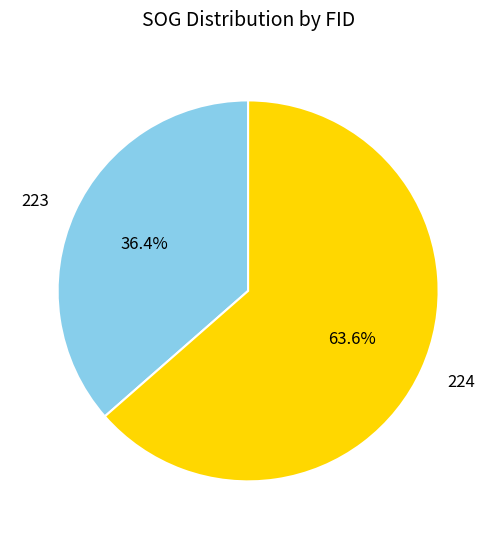

Is there a majority slice in this chart?

Yes